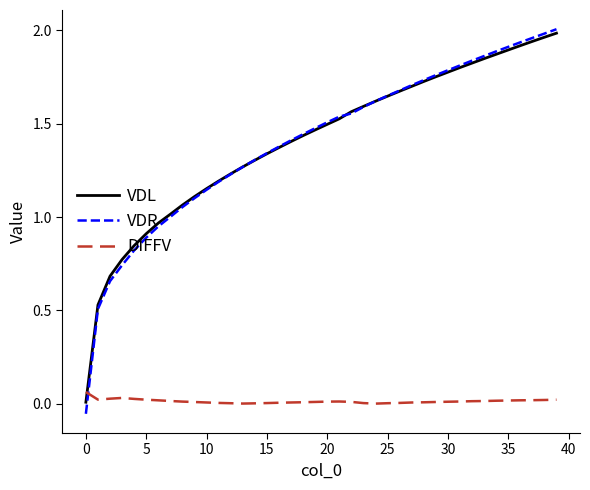

Which series has the widest spread of values?

VDR